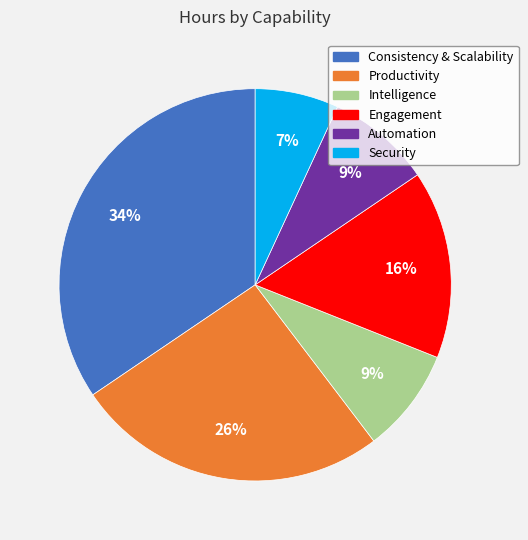

Is there any slice that represents more than half of the pie?

No